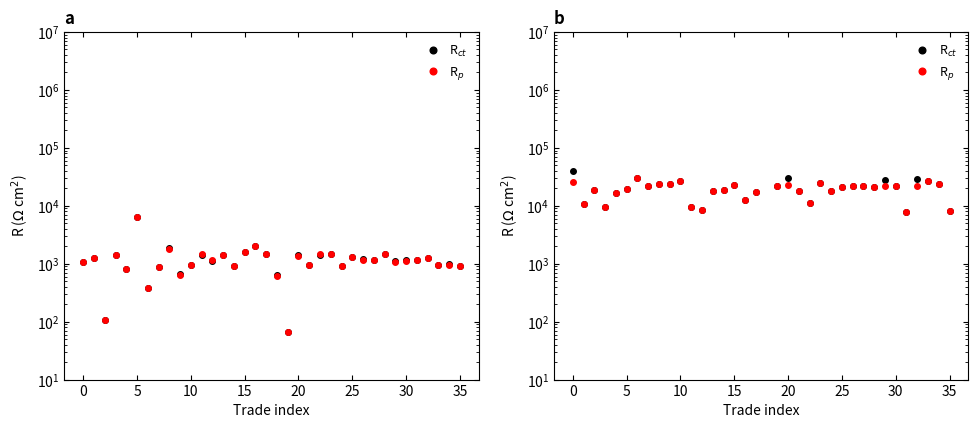

True or false: R$_{p}$ and R$_{ct}$ intersect in this chart.

False